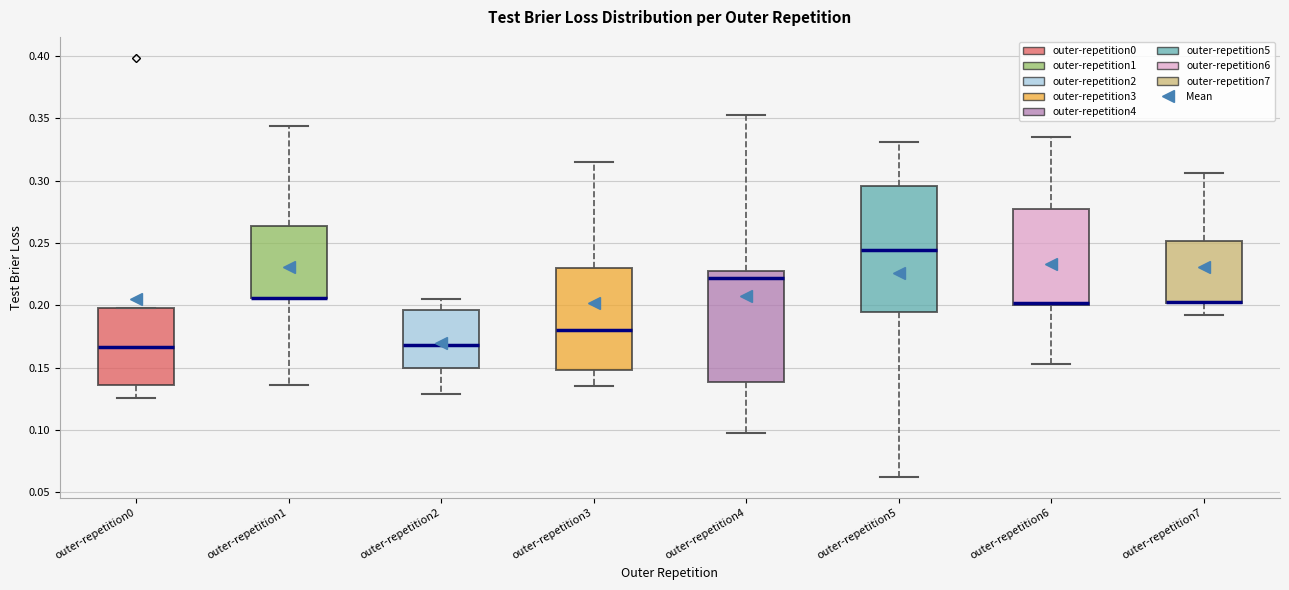

Reading left to right, read every box against the y-axis: the position of its median line, the range the box covers, and the ends of its whiskers. The values are not printed on the chart, so give them approximately, as read against the axis.

outer-repetition0: median 0.165, box 0.135 to 0.200, whiskers 0.125 to 0.200
outer-repetition1: median 0.205 (drawn on the box's lower edge), box 0.205 to 0.265, whiskers 0.135 to 0.345
outer-repetition2: median 0.170, box 0.150 to 0.195, whiskers 0.130 to 0.205
outer-repetition3: median 0.180, box 0.150 to 0.230, whiskers 0.135 to 0.315
outer-repetition4: median 0.220, box 0.140 to 0.230, whiskers 0.095 to 0.350
outer-repetition5: median 0.245, box 0.195 to 0.295, whiskers 0.060 to 0.330
outer-repetition6: median 0.200 (drawn on the box's lower edge), box 0.200 to 0.275, whiskers 0.155 to 0.335
outer-repetition7: median 0.200 (drawn on the box's lower edge), box 0.200 to 0.250, whiskers 0.190 to 0.305